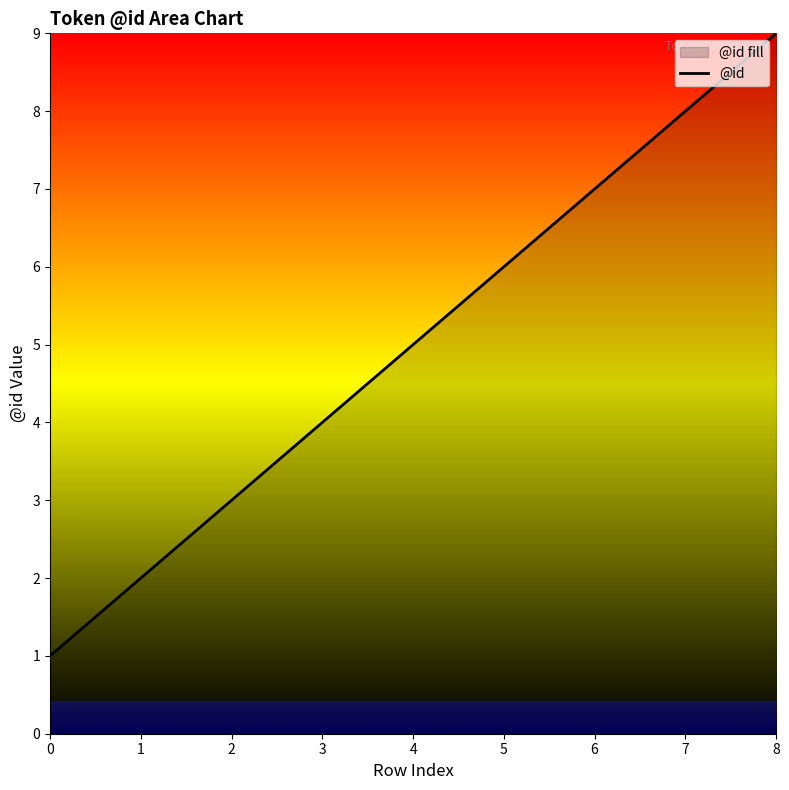

What is the minimum value shown in the chart?

1